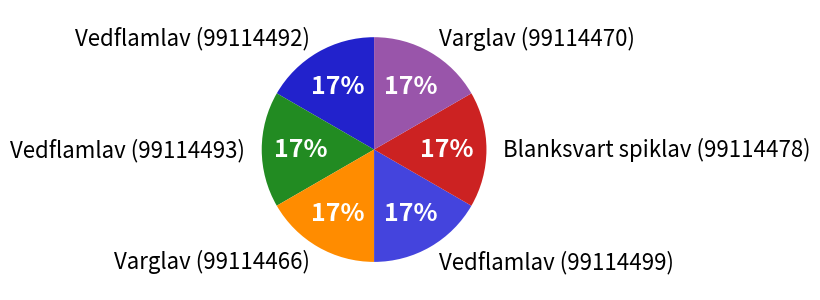

Is the sum of Varglav (99114470) and Vedflamlav (99114493) greater than half?

No